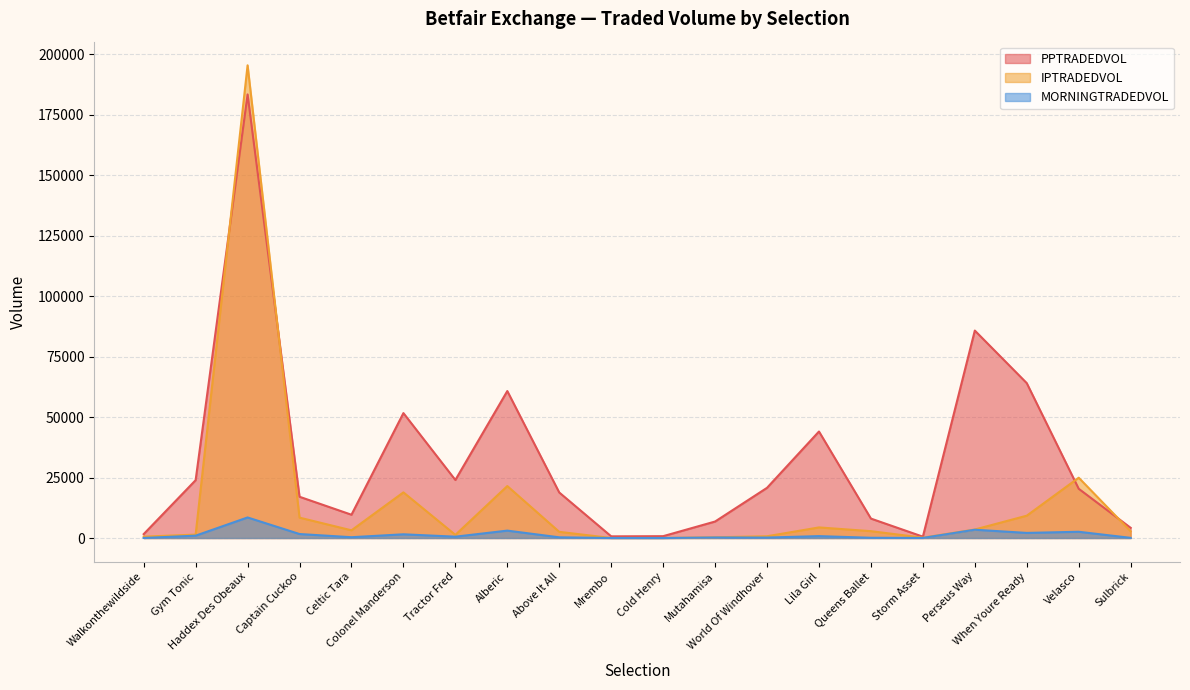

List the labels in order of PPTRADEDVOL value, largest first.

Haddex Des Obeaux, Perseus Way, When Youre Ready, Alberic, Colonel Manderson, Lila Girl, Tractor Fred, Gym Tonic, World Of Windhover, Velasco, Above It All, Captain Cuckoo, Celtic Tara, Queens Ballet, Mutahamisa, Sulbrick, Walkonthewildside, Cold Henry, Mrembo, Storm Asset